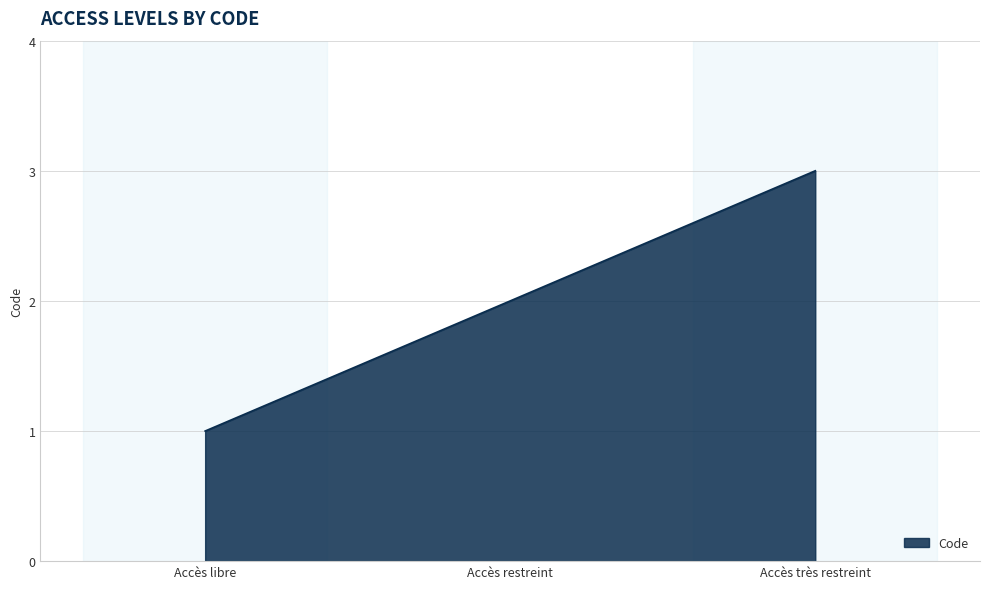

How many lines are shown in the chart?

1